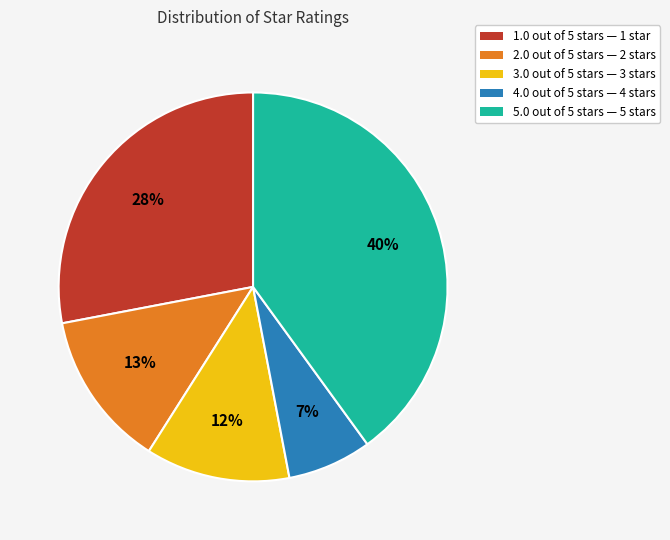

True or false: 4.0 out of 5 stars accounts for 1% of the total.

False